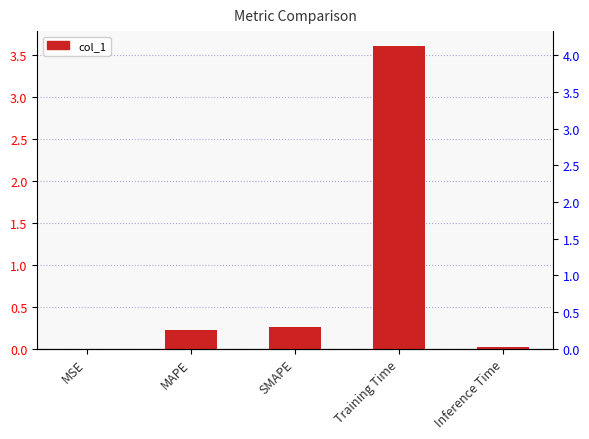

Rank the categories by value from lowest to highest.

MSE, Inference Time, MAPE, SMAPE, Training Time